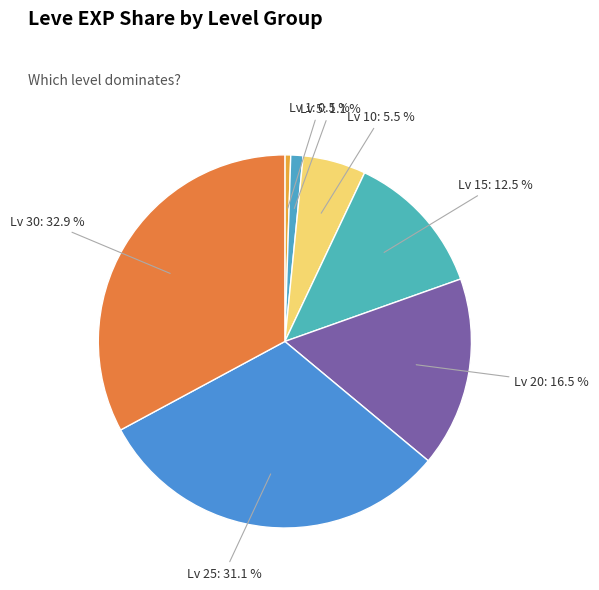

Which slice is the smallest?

Lv 1